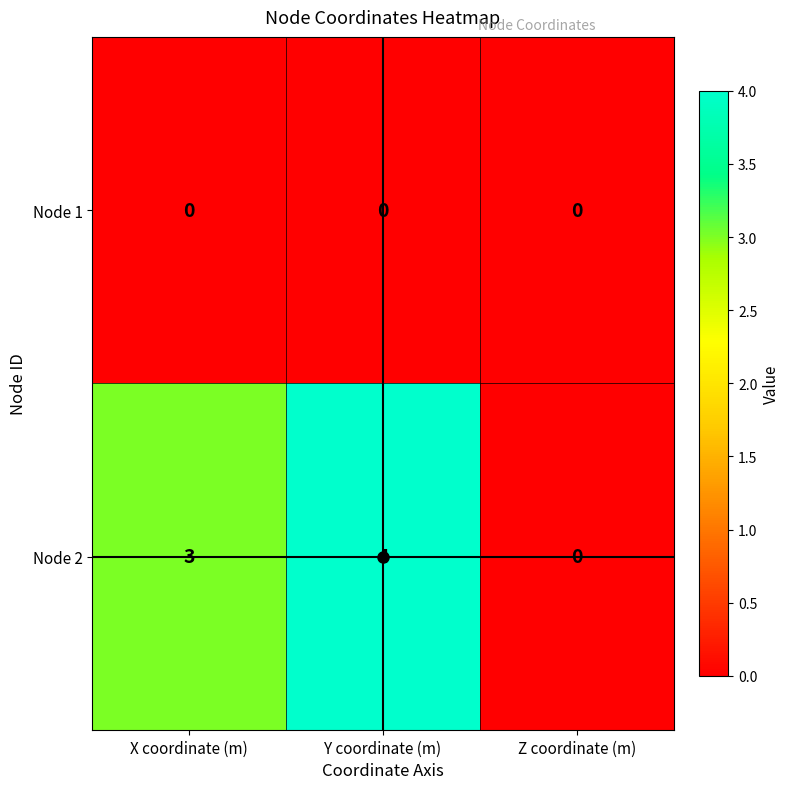

Rank the series by their maximum value, from highest to lowest.

Node 2, Node 1